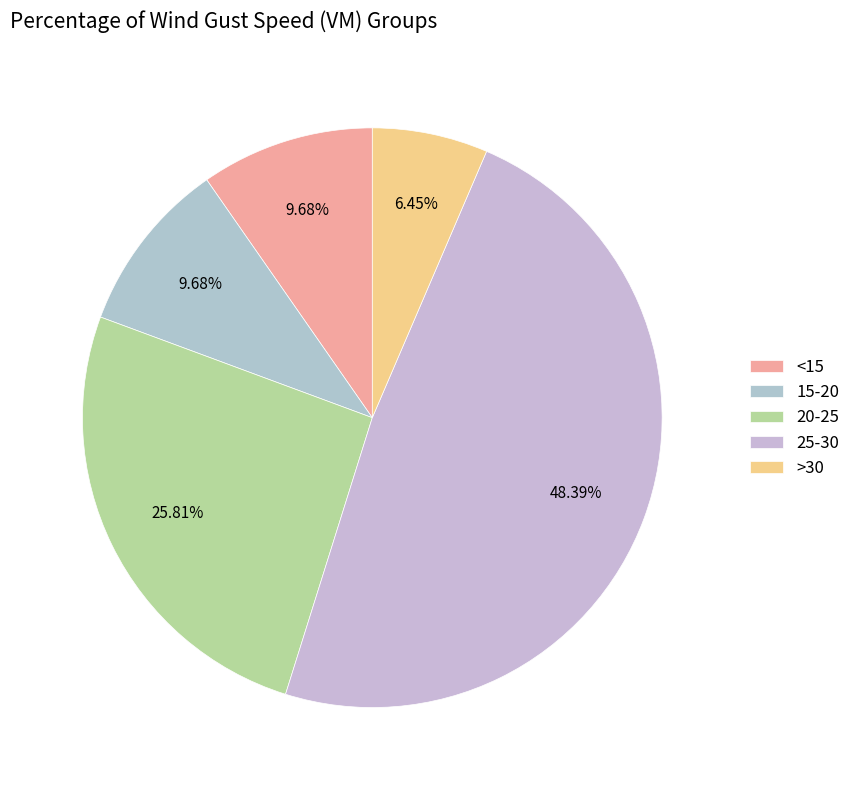

How many segments does this pie chart have?

5